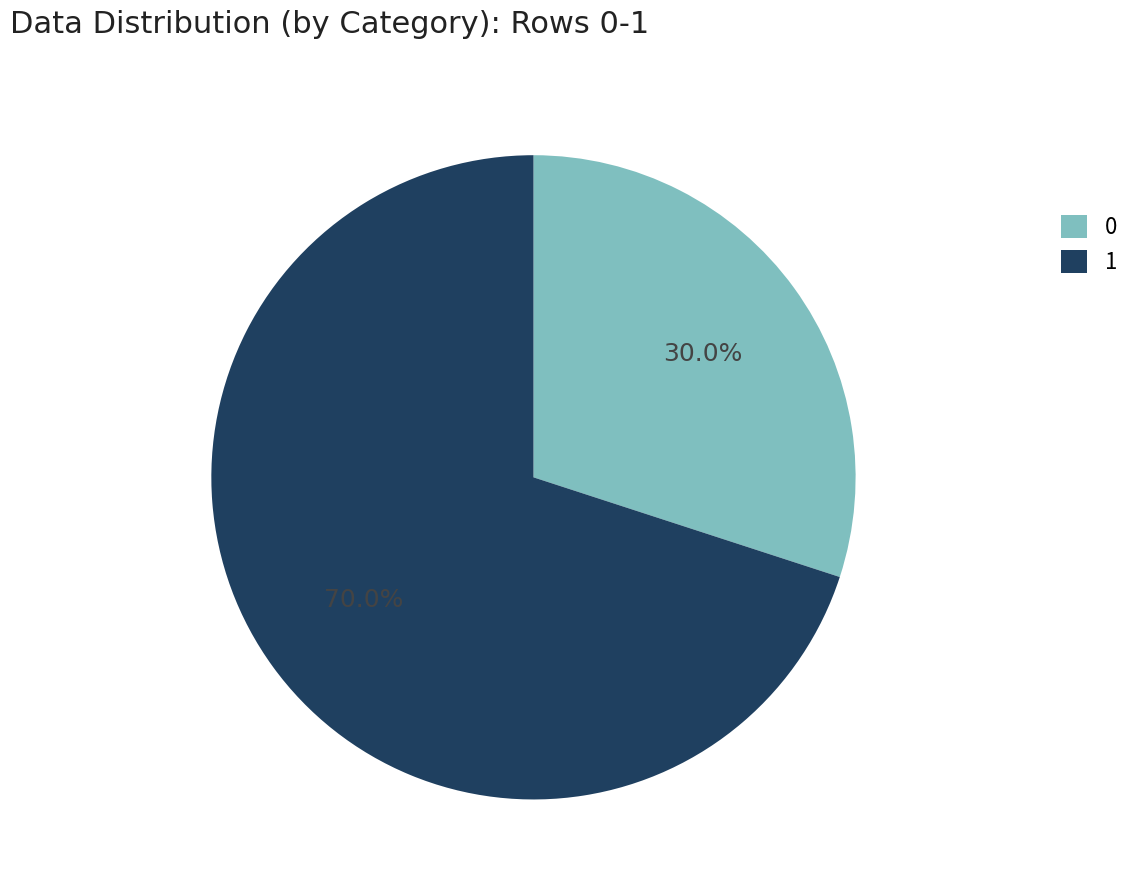

Rank the categories by value from lowest to highest.

0, 1